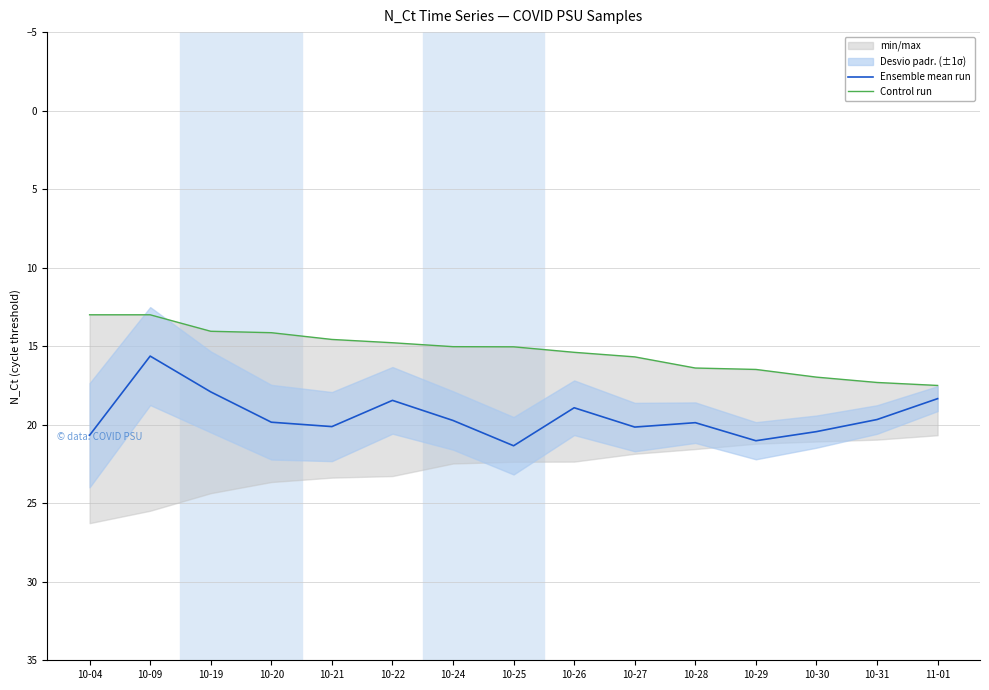

How many lines are shown in the chart?

2